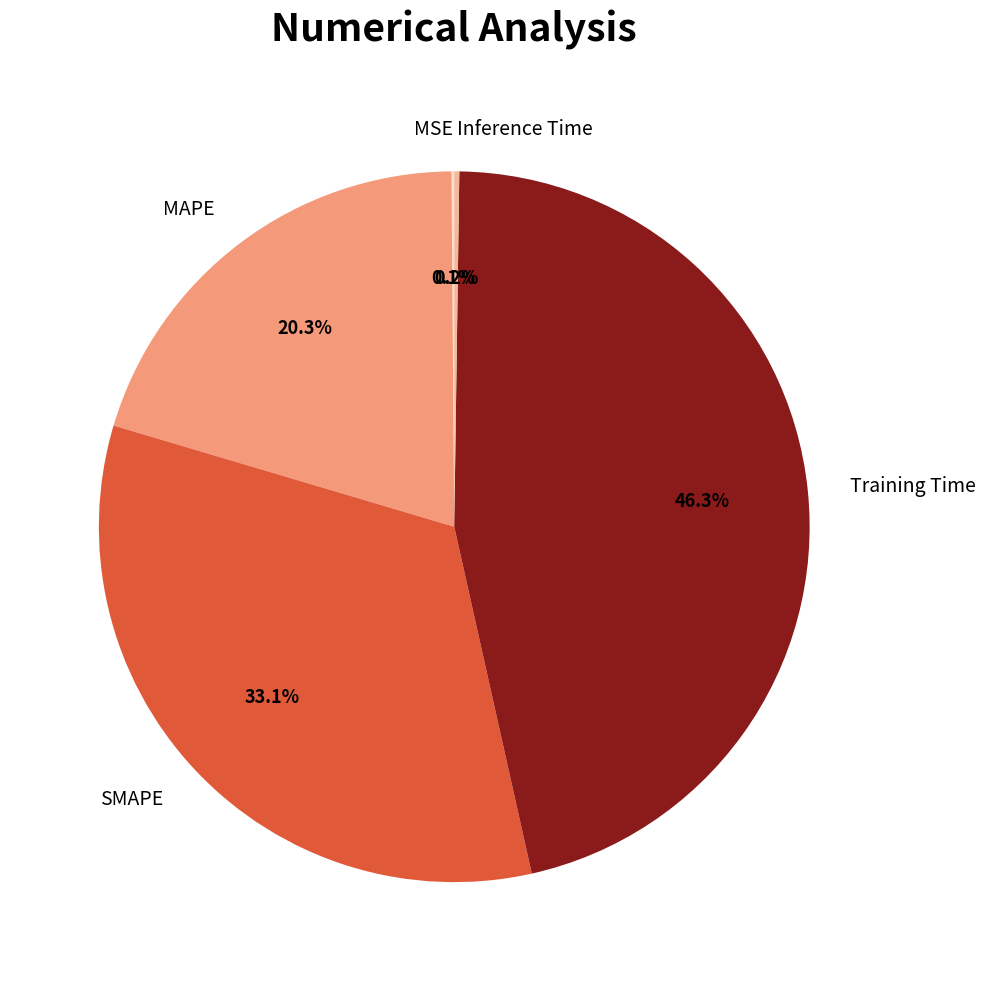

Which slice is the largest?

Training Time